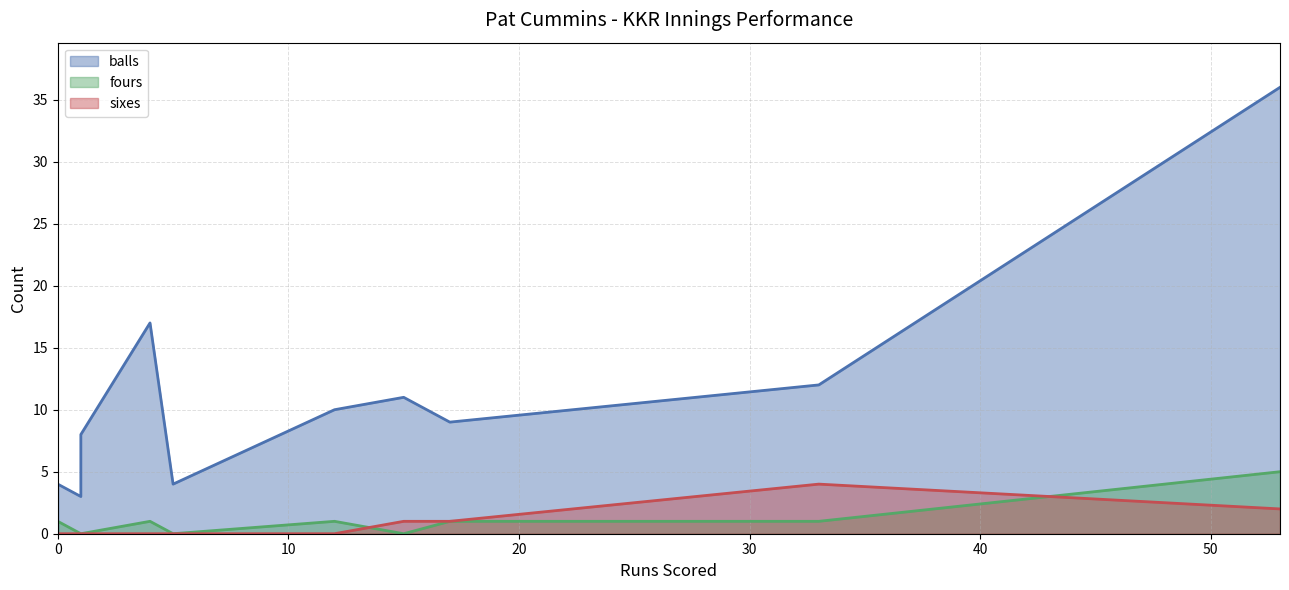

After their last crossing, which series has the higher values: sixes or fours?

fours